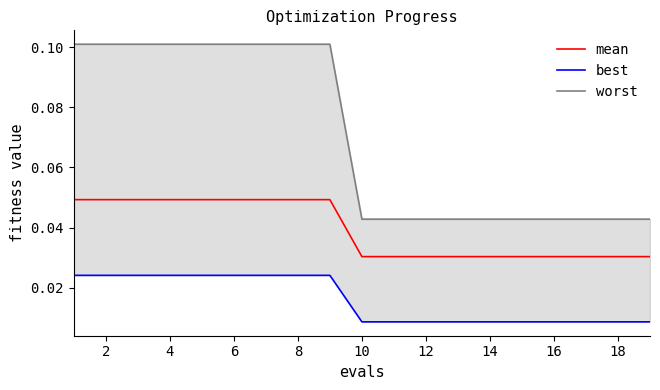

What is the greatest value displayed?

0.1